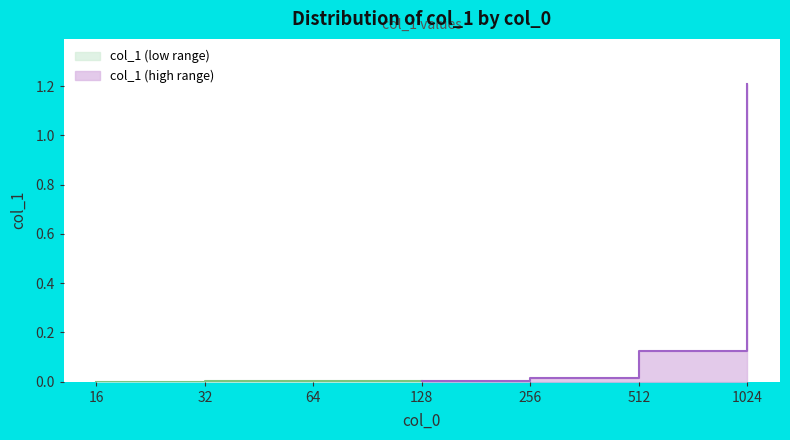

Is it true that the value at 512 is 0.1?

True